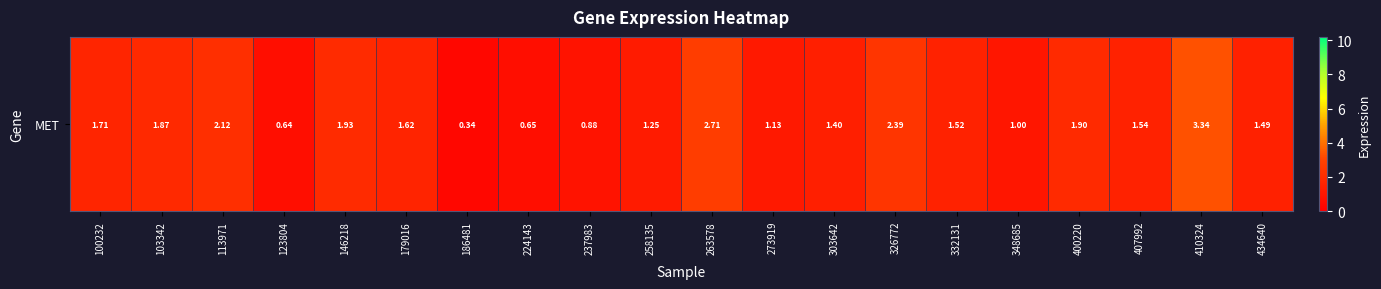

The value at 400220 is 0.7. True or false?

False